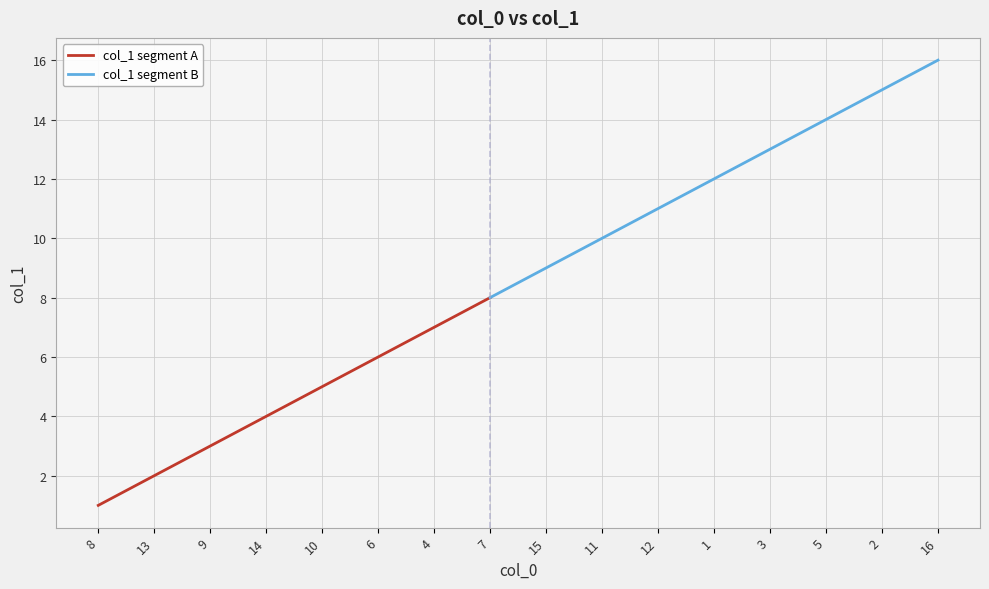

List the labels in order of value, largest first.

16, 2, 5, 3, 1, 12, 11, 15, 7, 4, 6, 10, 14, 9, 13, 8